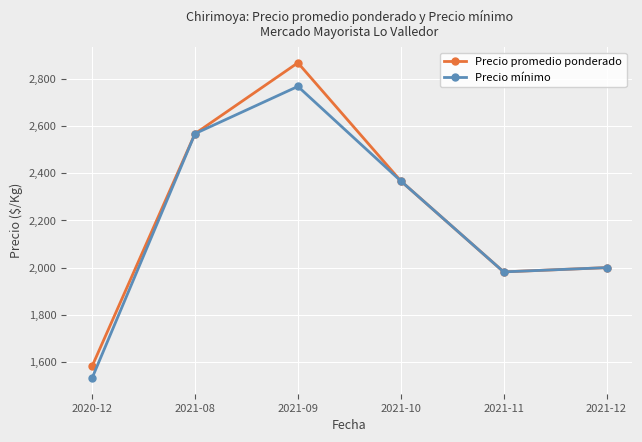

Where is Precio mínimo nearest to the value 2150?

2021-12